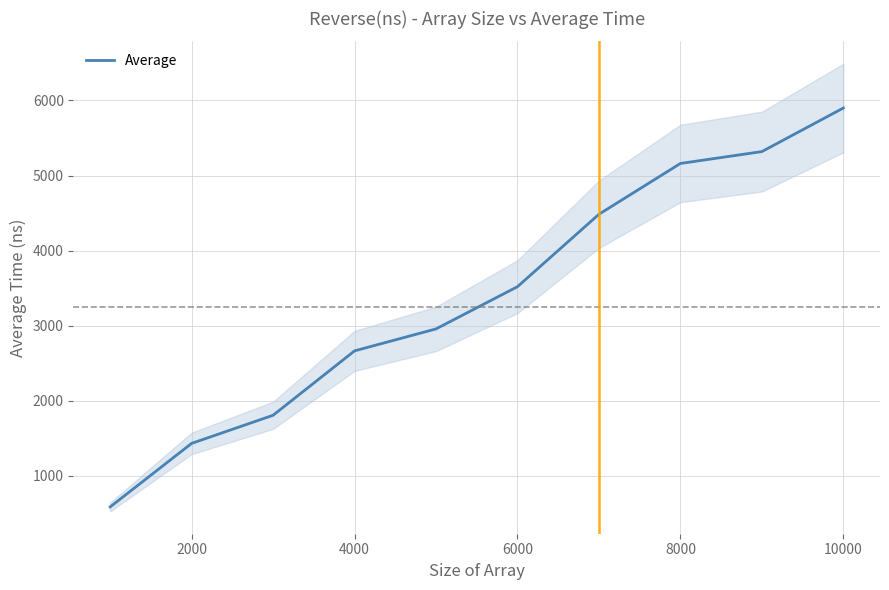

What is the highest value of the Average series?

5899.3